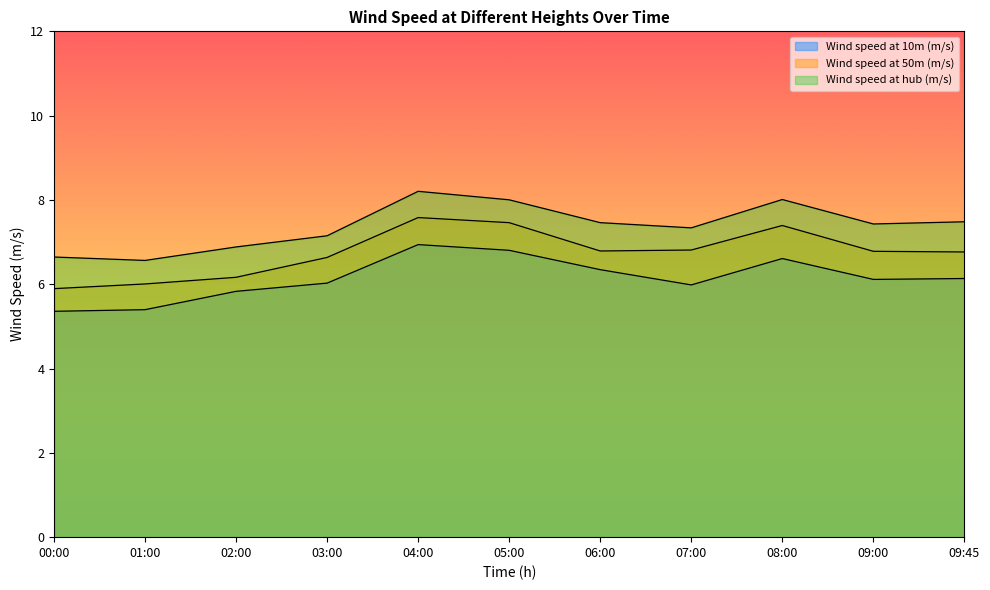

At which label does Wind speed at hub (m/s) first exceed 7?

03:00